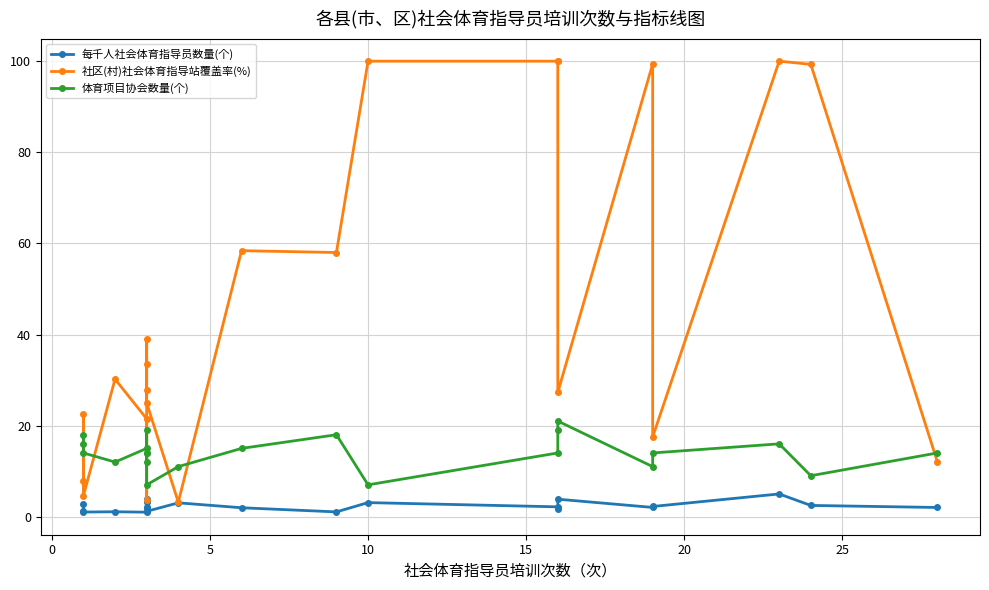

What is the label of the 14th point from the left?

10